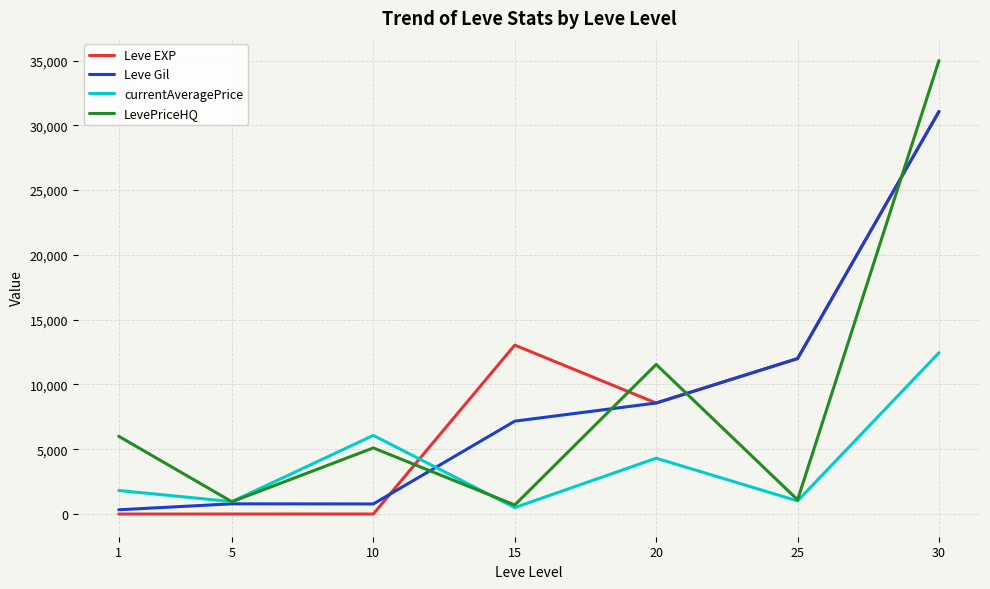

At which category is the sum across all series the highest?

30